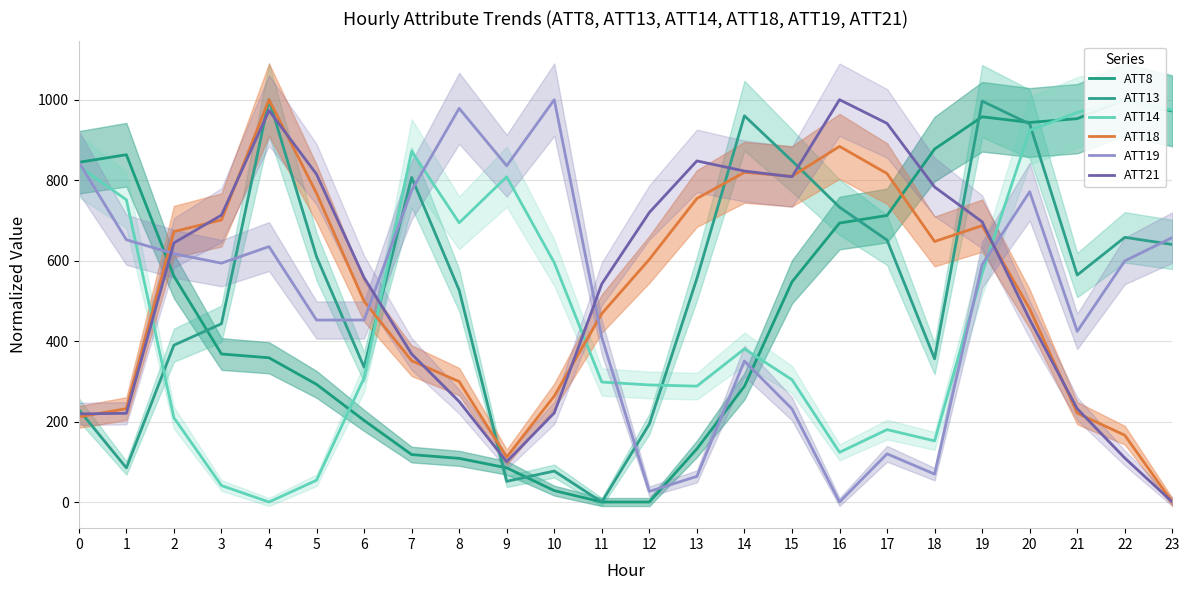

What is the value of the ATT14 point at the 10th from the left?

808.4